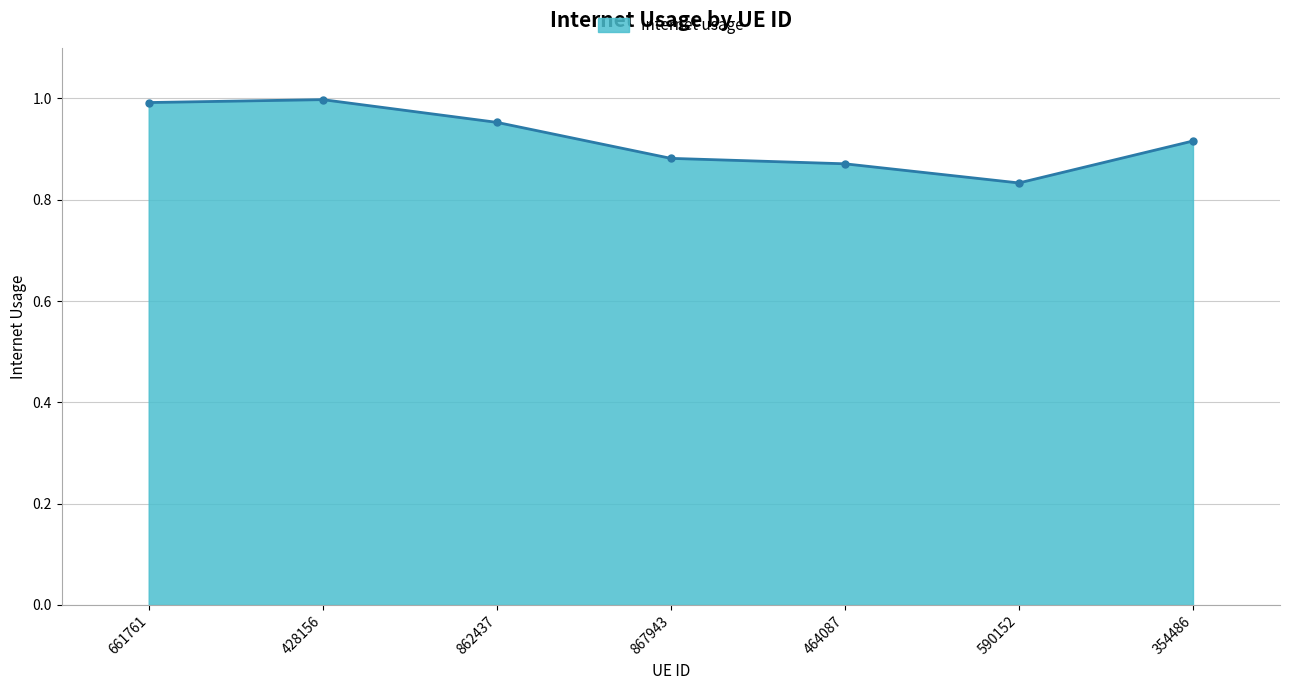

Which label corresponds to the smallest value in the chart?

590152